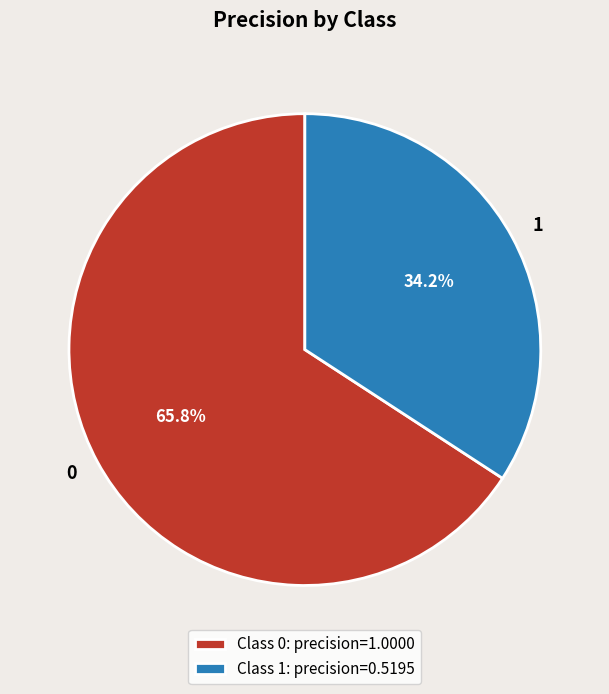

What percentage is the 1 slice, to the nearest percent?

34%